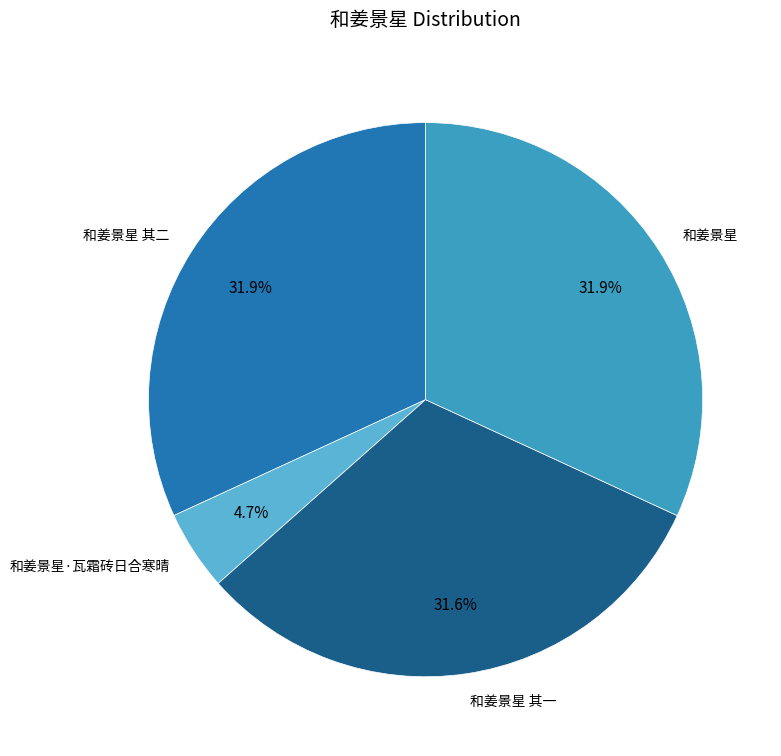

Which category has the smallest portion of the pie?

和姜景星·瓦霜砖日合寒晴